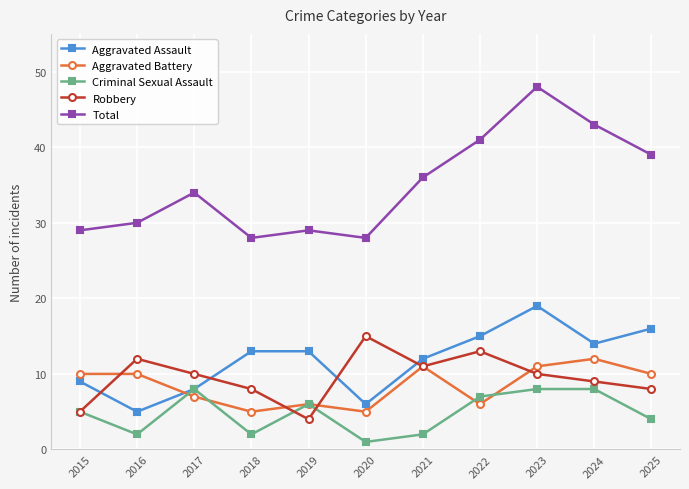

Count the number of data series in this chart.

5